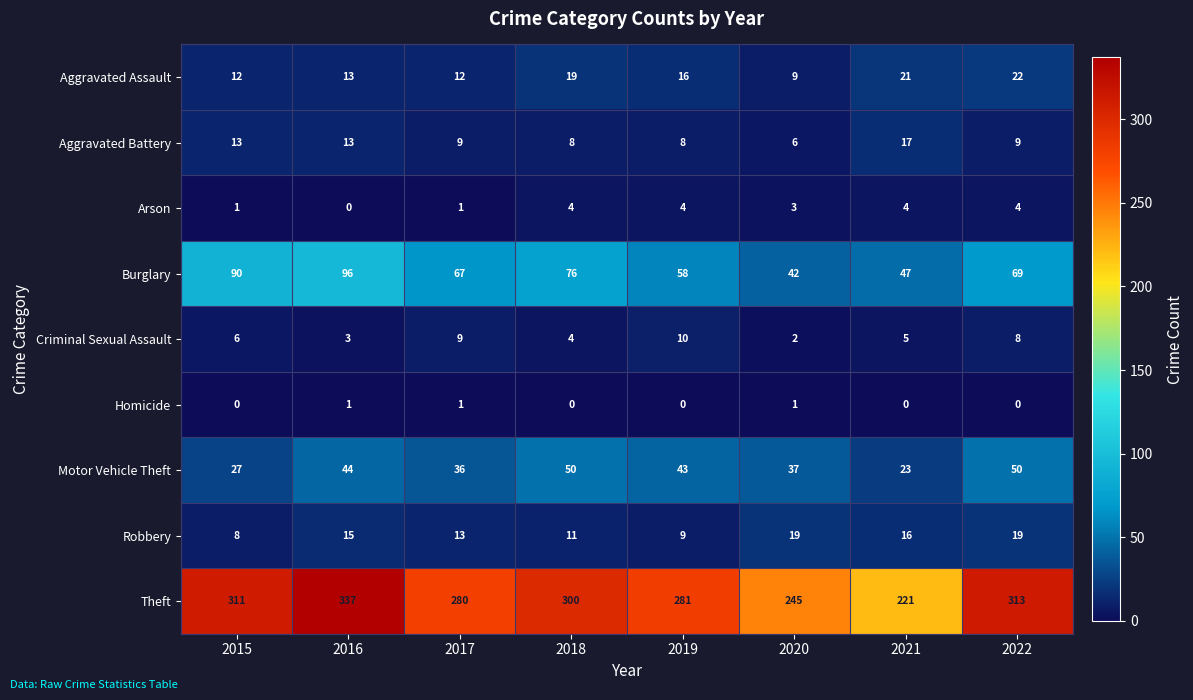

Rank the series at 2015 from highest to lowest value.

Theft, Burglary, Motor Vehicle Theft, Aggravated Battery, Aggravated Assault, Robbery, Criminal Sexual Assault, Arson, Homicide